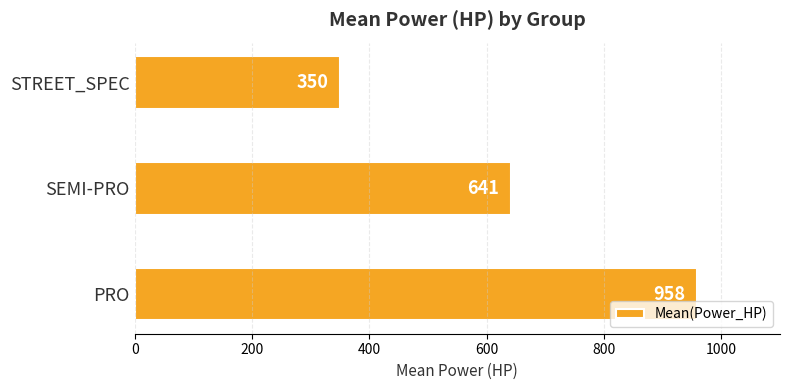

Rank the categories by value from lowest to highest.

STREET_SPEC, SEMI-PRO, PRO